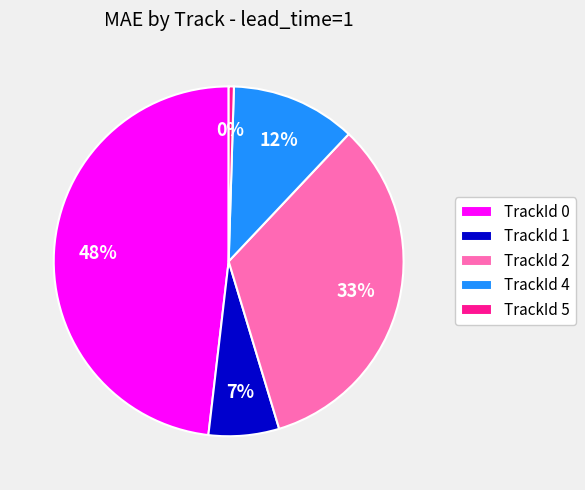

What percentage is the TrackId 1 slice, to the nearest percent?

7%